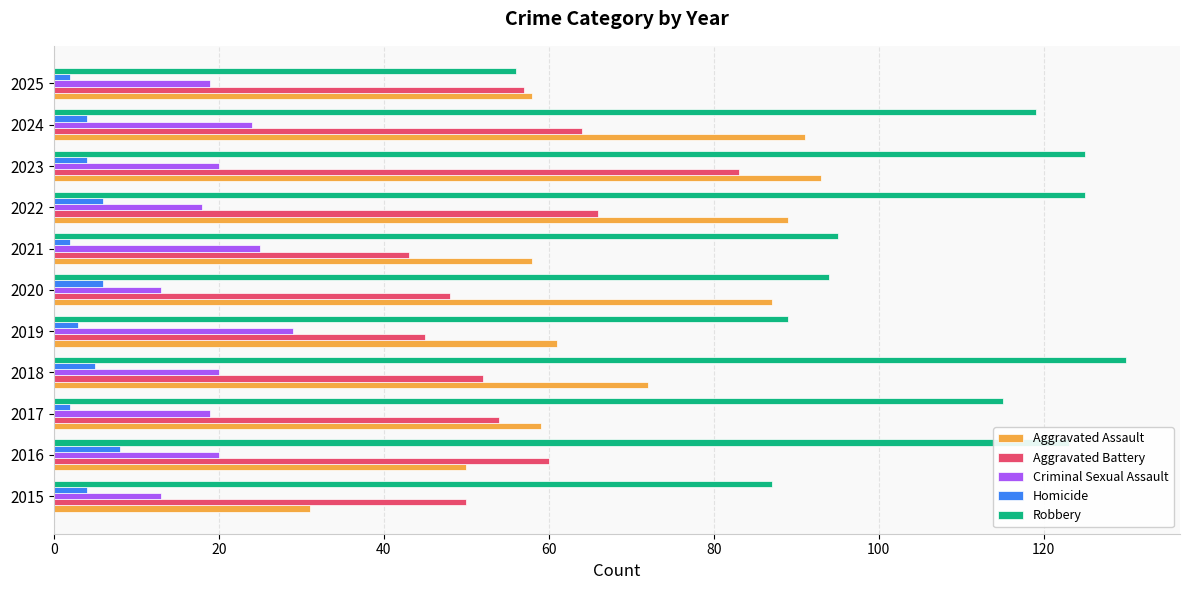

Is the value of Robbery at 2023 greater than the value of Homicide at 2016?

Yes